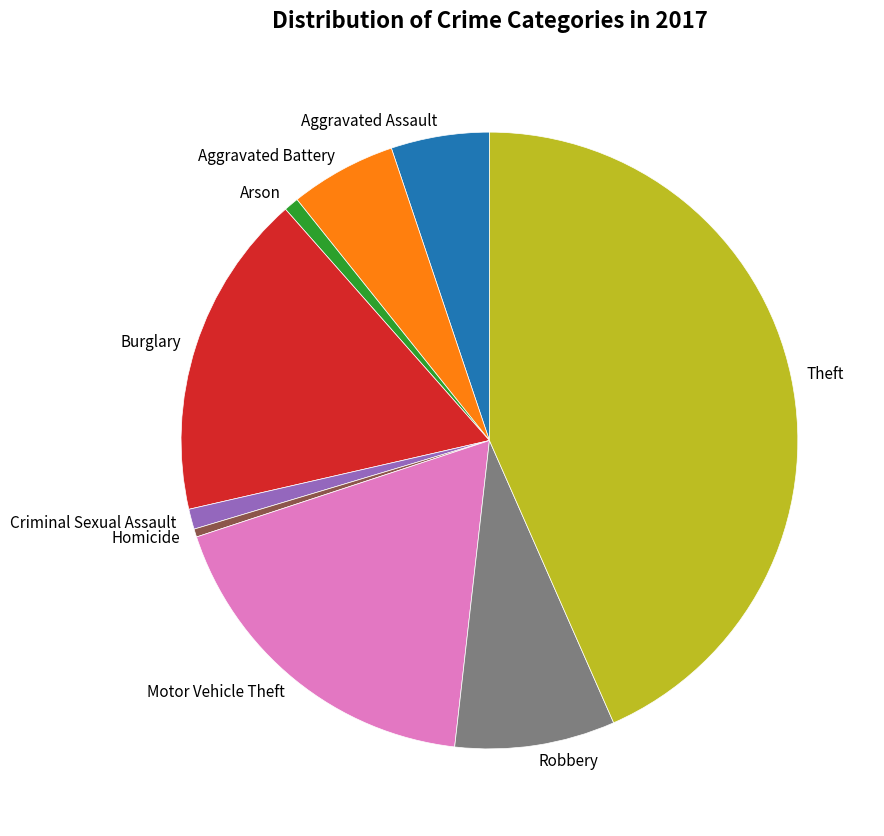

True or false: Arson accounts for 11% of the total.

False